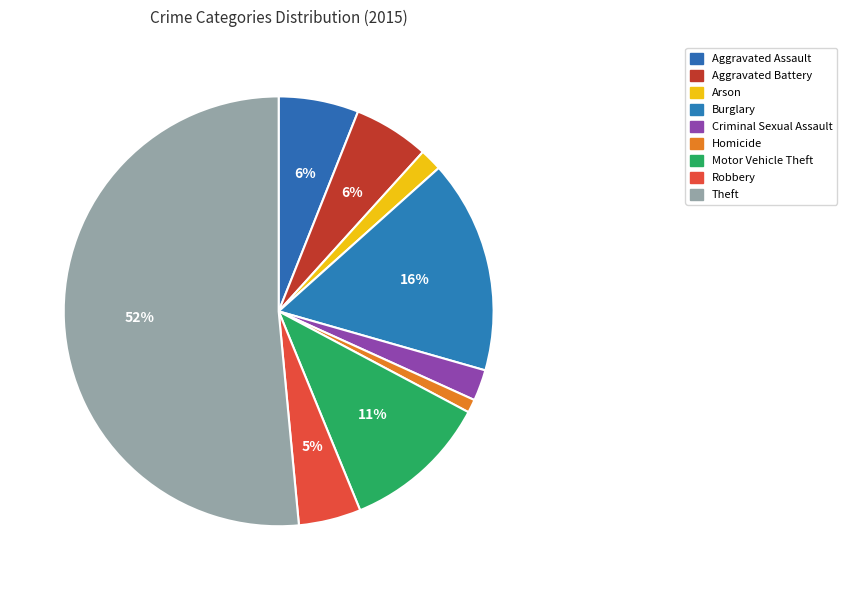

How much of the chart is everything except Aggravated Assault?

94.0%